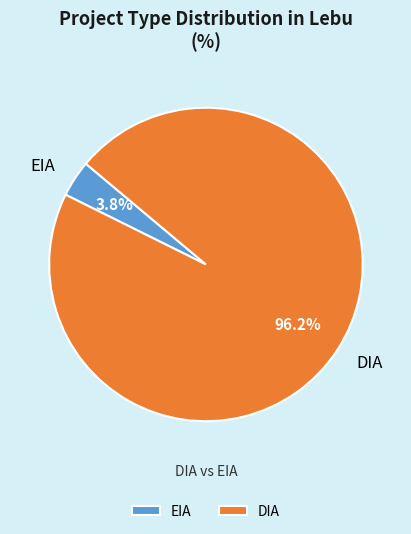

What percentage is the DIA slice, to the nearest percent?

96%